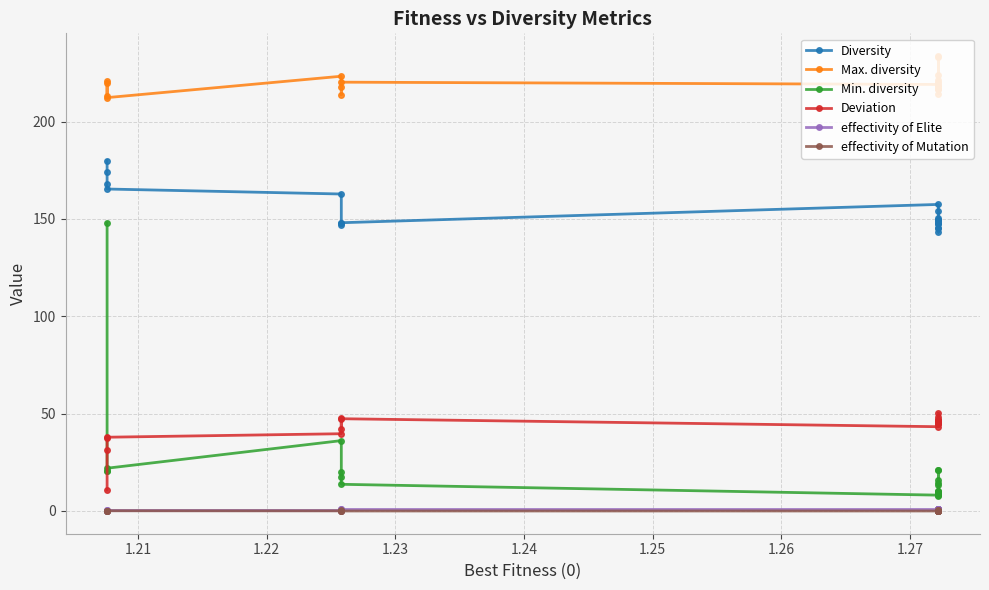

True or false: Diversity and effectivity of Elite cross at least once.

False